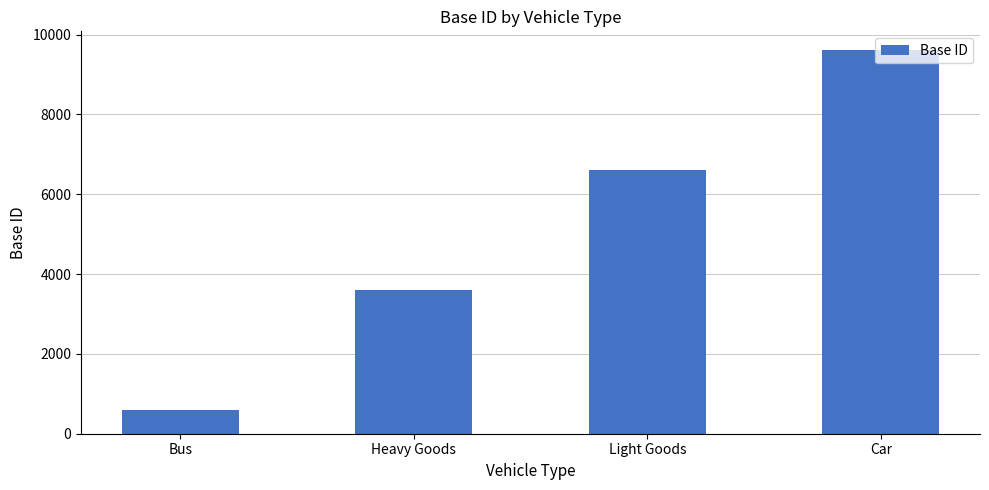

What is the label of the 4th bar from the left?

Car